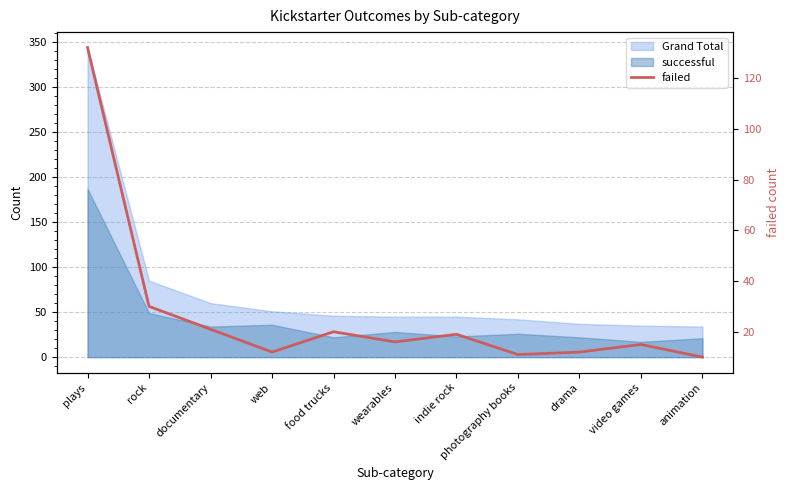

Rank the categories by value from lowest to highest.

animation, photography books, web, drama, video games, wearables, indie rock, food trucks, documentary, rock, plays